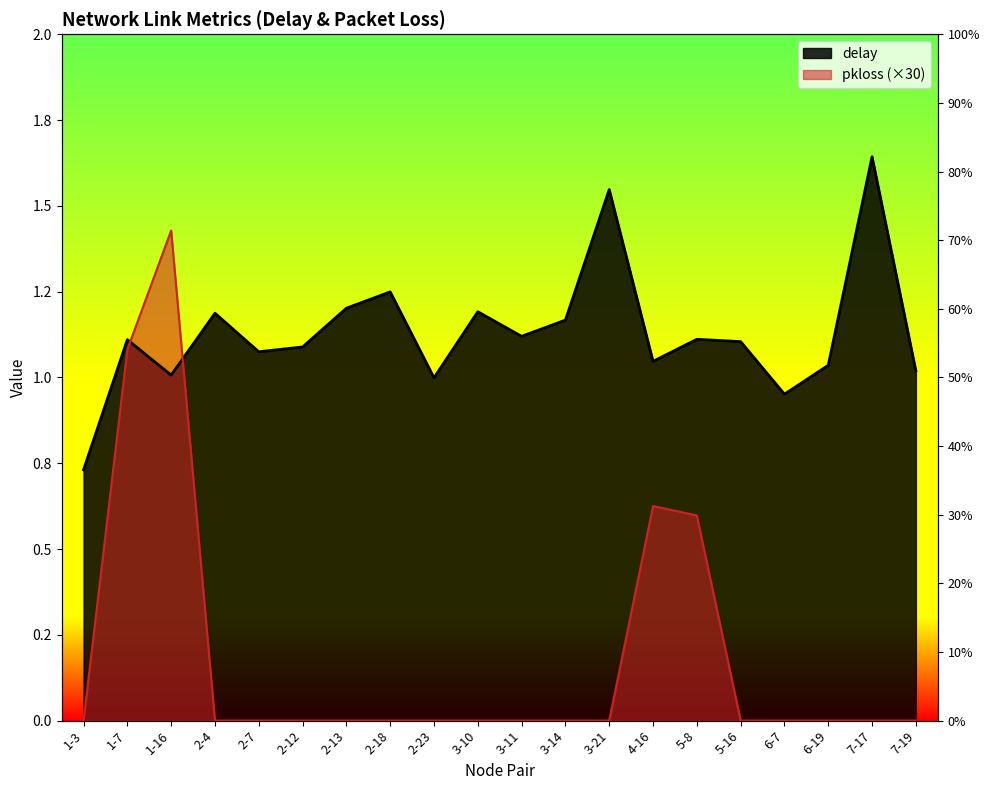

The value of pkloss at 2-13 is 0.9. True or false?

False